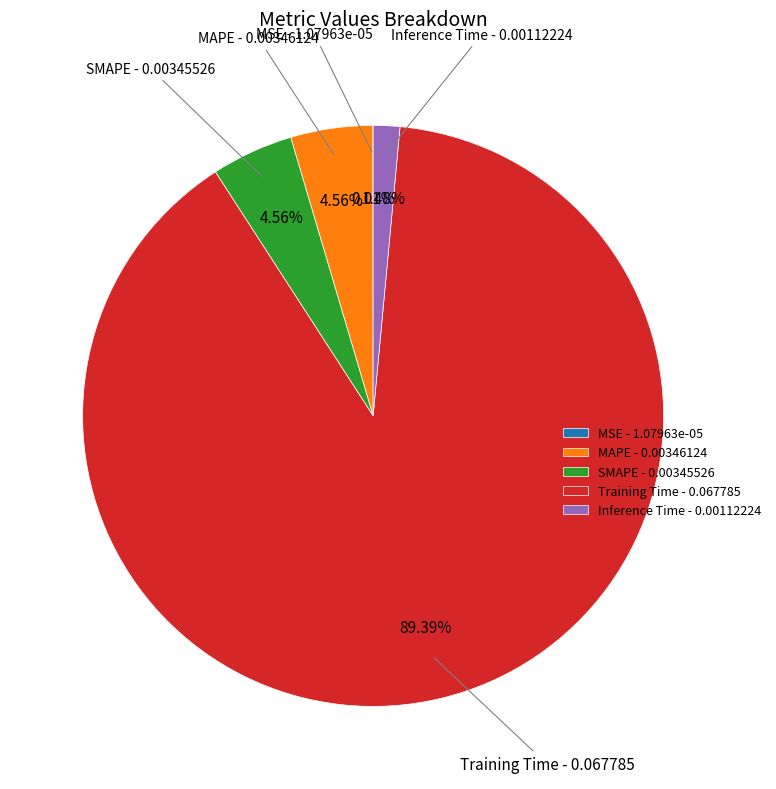

Does any single category account for the majority?

Yes